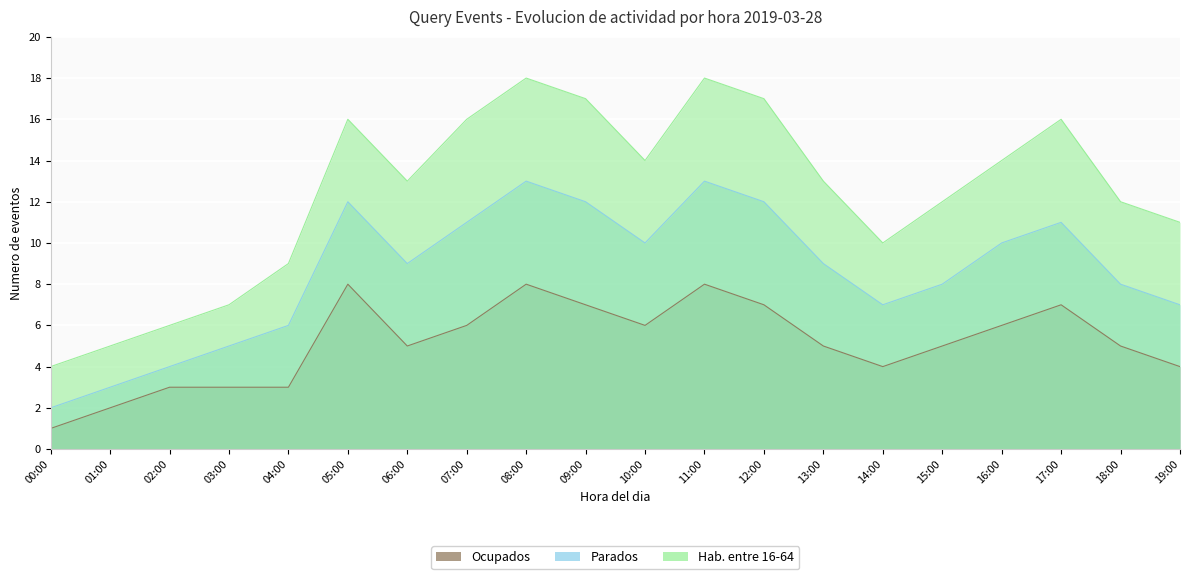

At which category does Hab. entre 16-64 reach its first local peak?

05:00